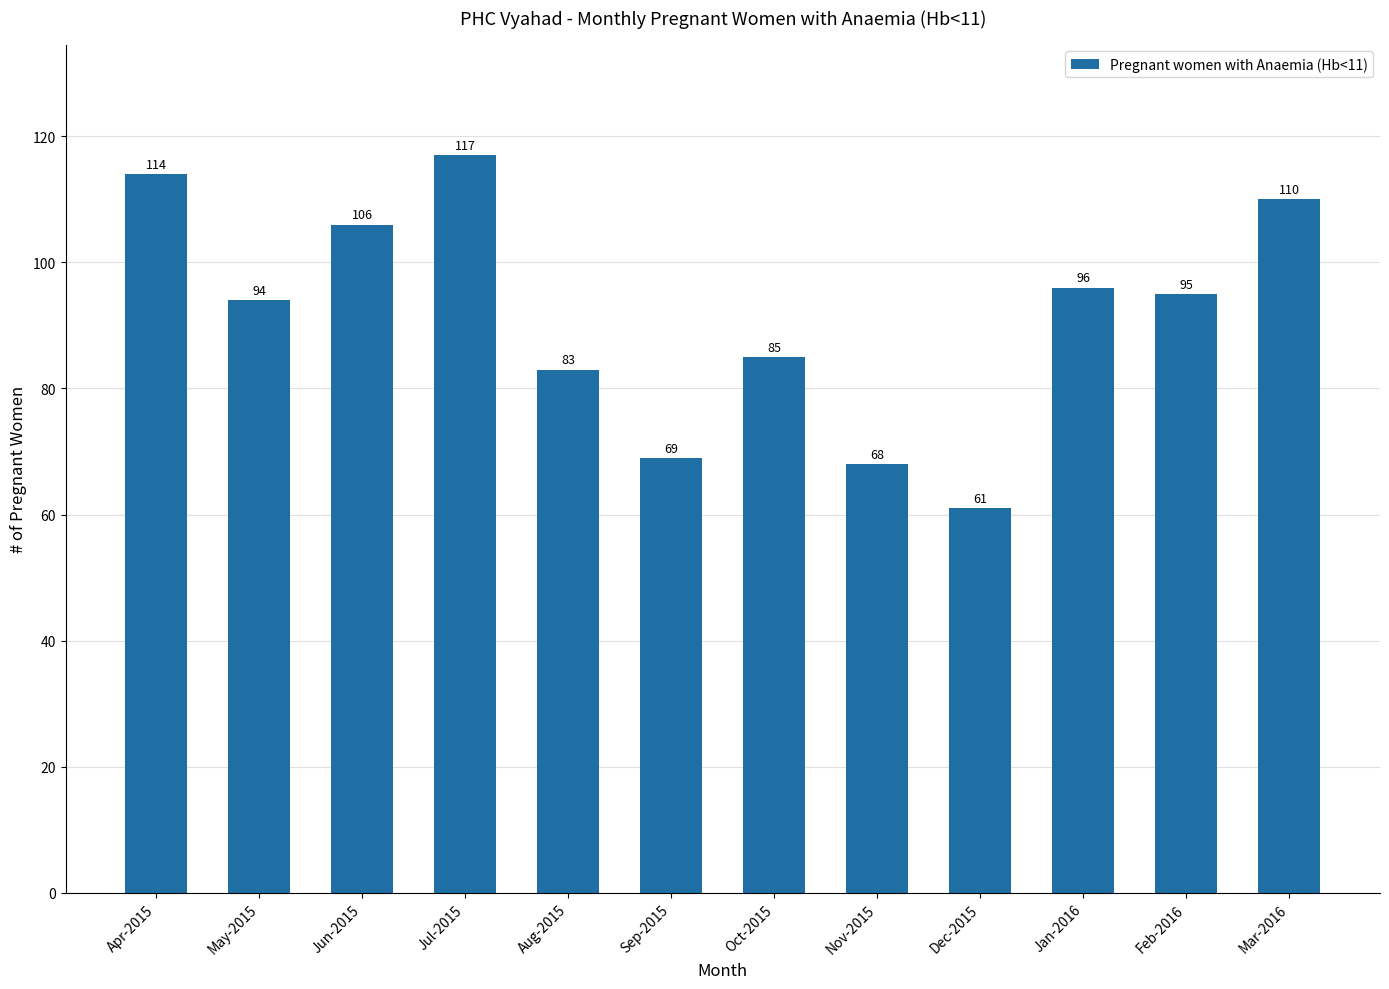

What is the minimum value shown in the chart?

61